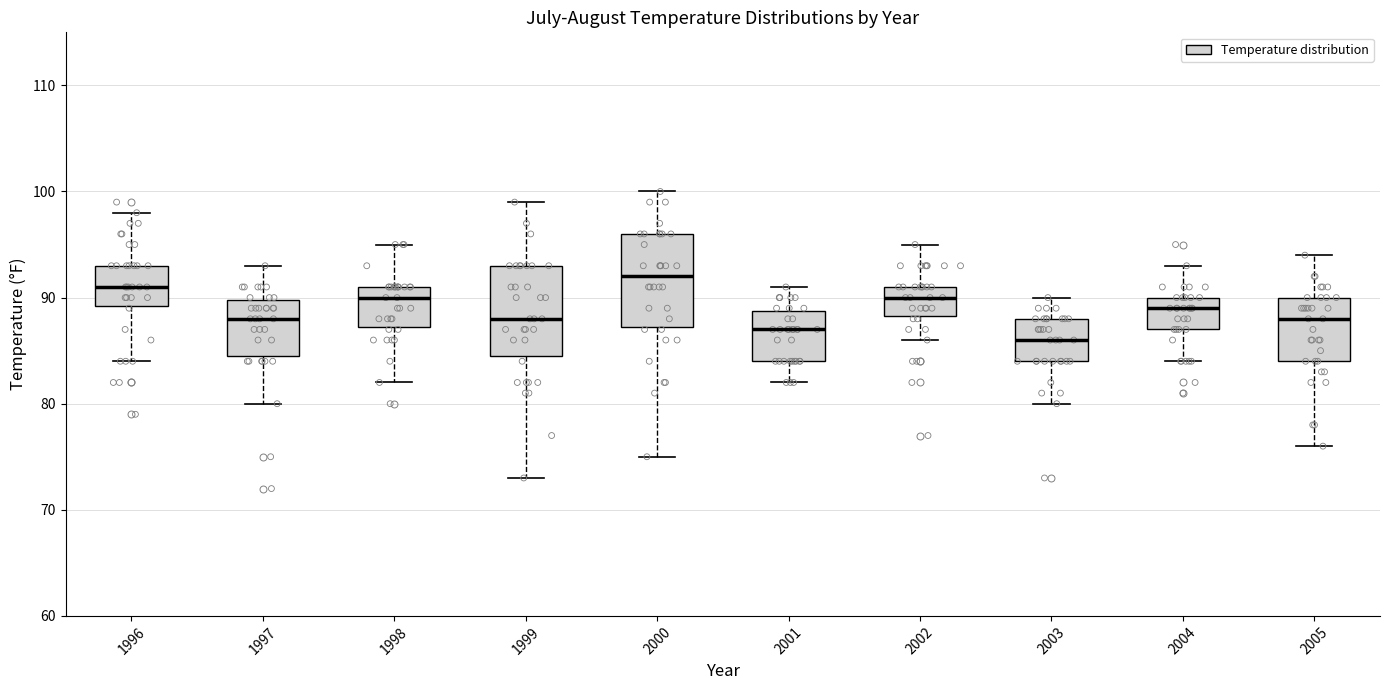

Reading left to right, transcribe this box plot: for each box, give where its median line is, the range the box spans, and where its two whiskers end, as read against the y-axis. The values are not printed on the chart, so give them approximately, as read against the axis.

1996: median 91, box 89 to 93, whiskers 84 to 98
1997: median 88, box 85 to 90, whiskers 80 to 93
1998: median 90, box 87 to 91, whiskers 82 to 95
1999: median 88, box 85 to 93, whiskers 73 to 99
2000: median 92, box 87 to 96, whiskers 75 to 100
2001: median 87, box 84 to 89, whiskers 82 to 91
2002: median 90, box 88 to 91, whiskers 86 to 95
2003: median 86, box 84 to 88, whiskers 80 to 90
2004: median 89, box 87 to 90, whiskers 84 to 93
2005: median 88, box 84 to 90, whiskers 76 to 94